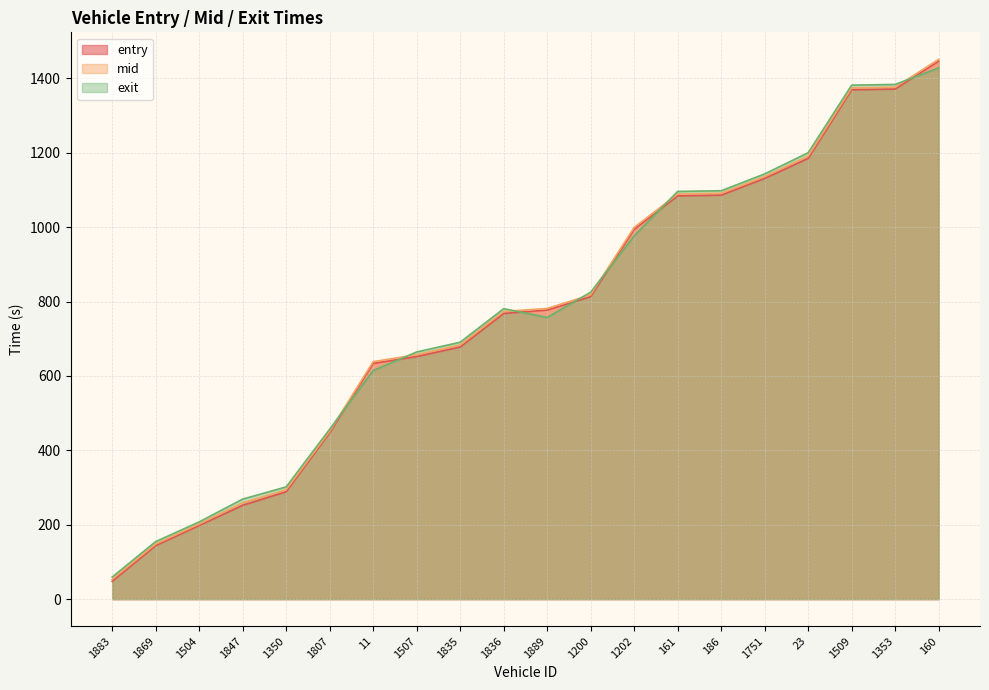

Which category has the lowest value in the mid series?

1883